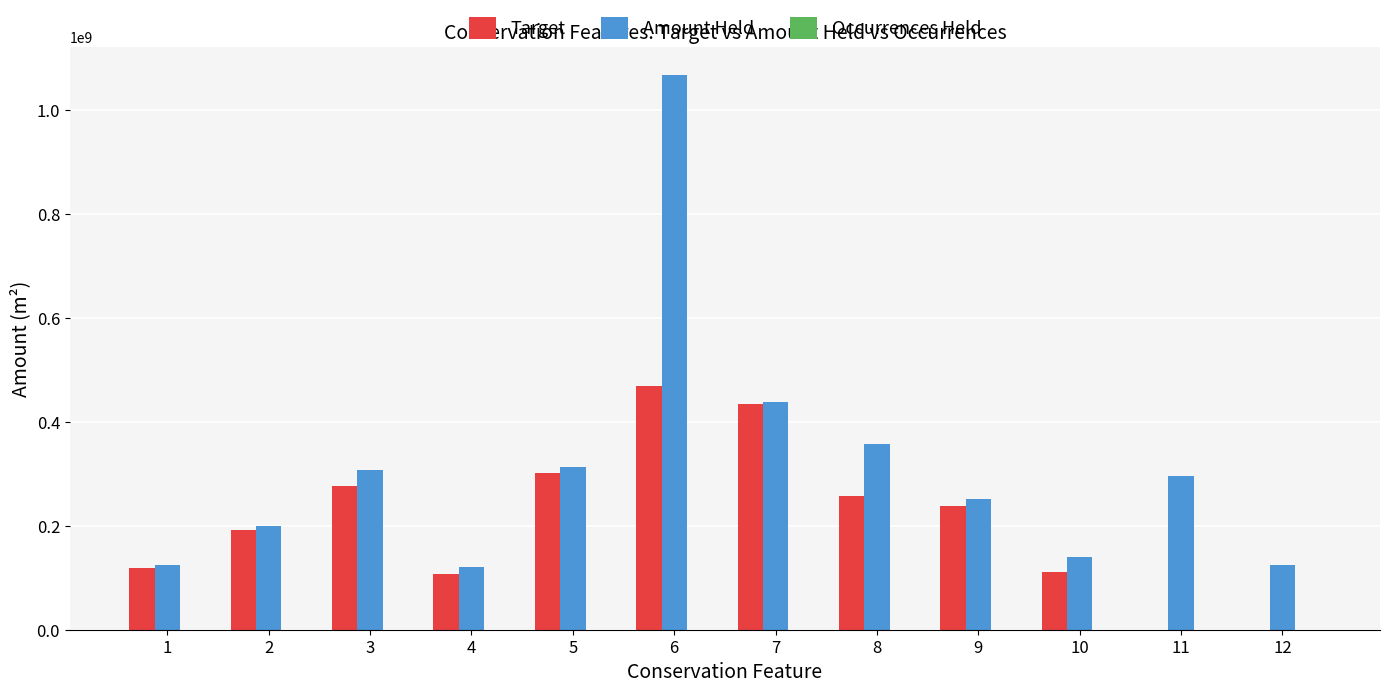

What is the greatest value displayed?

1066849156.8